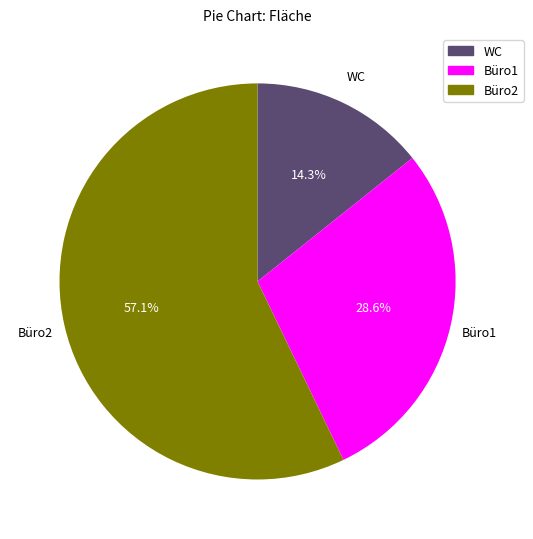

What percentage do Büro2 and WC together represent?

71.4%